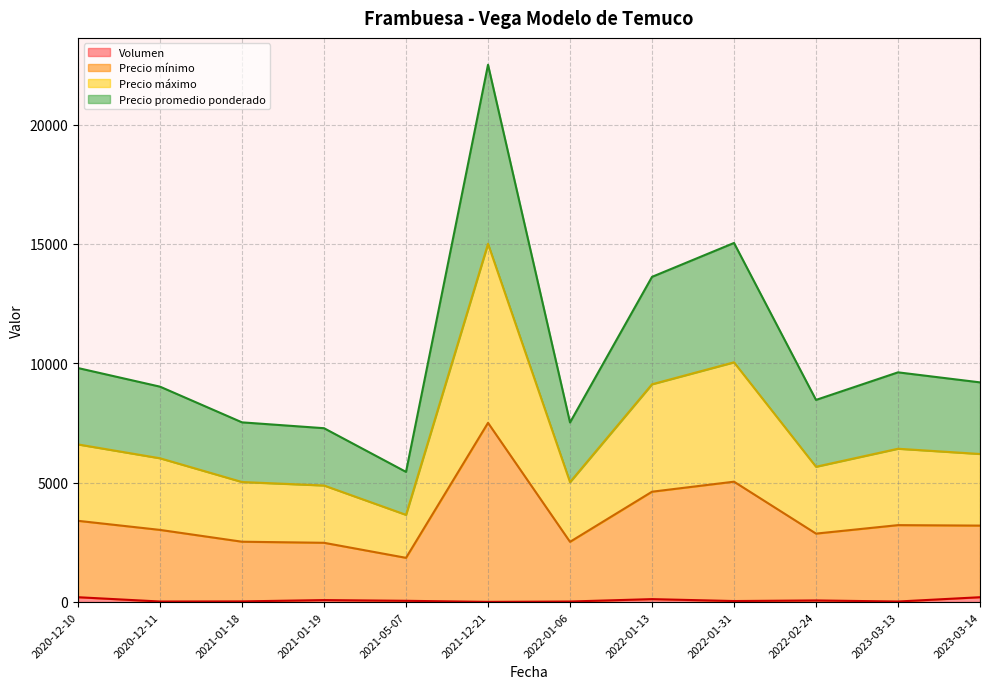

True or false: Precio promedio ponderado has a value of 2520 at 2022-01-06.

True